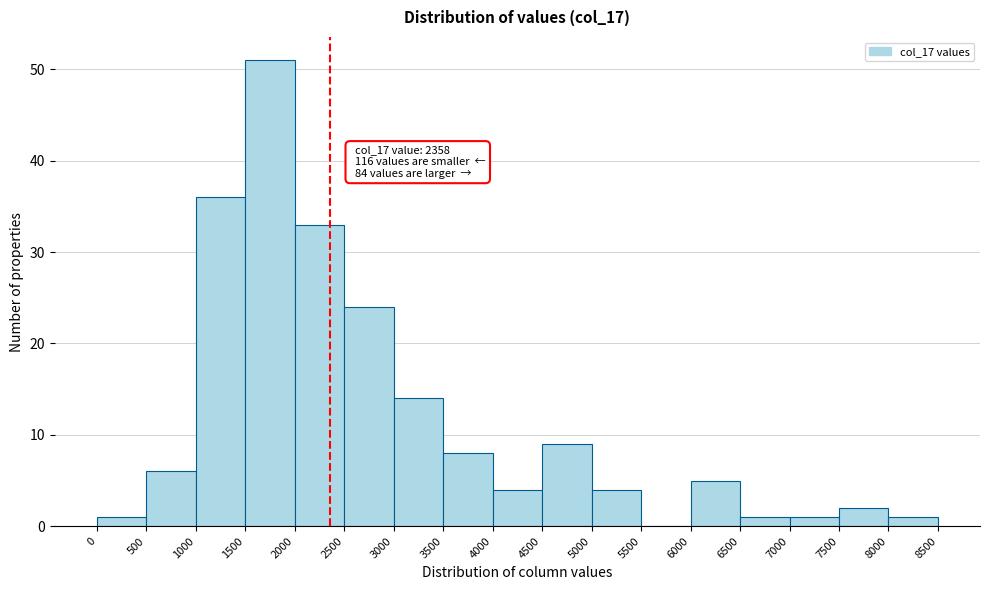

Which range on the x-axis has the tallest bar?

1500 to 2000